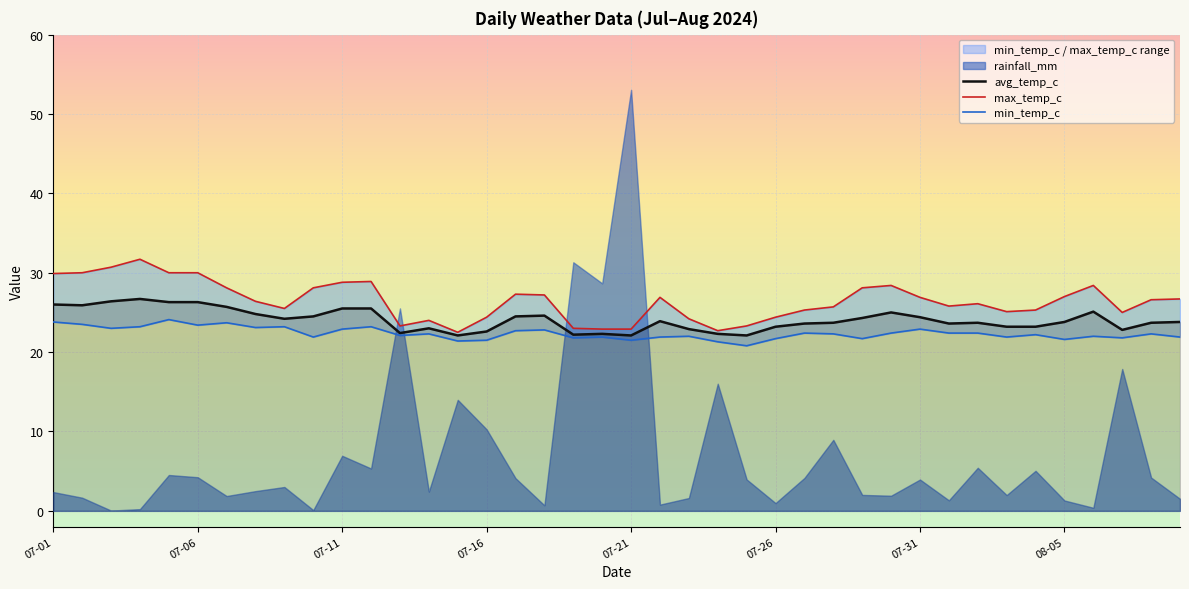

What is the difference between the highest and lowest values at 07-04?

8.5